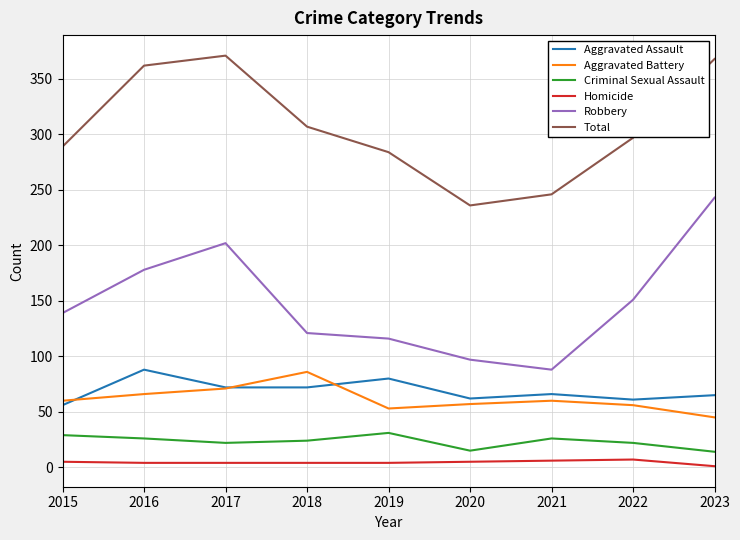

True or false: Criminal Sexual Assault and Robbery cross at least once.

False